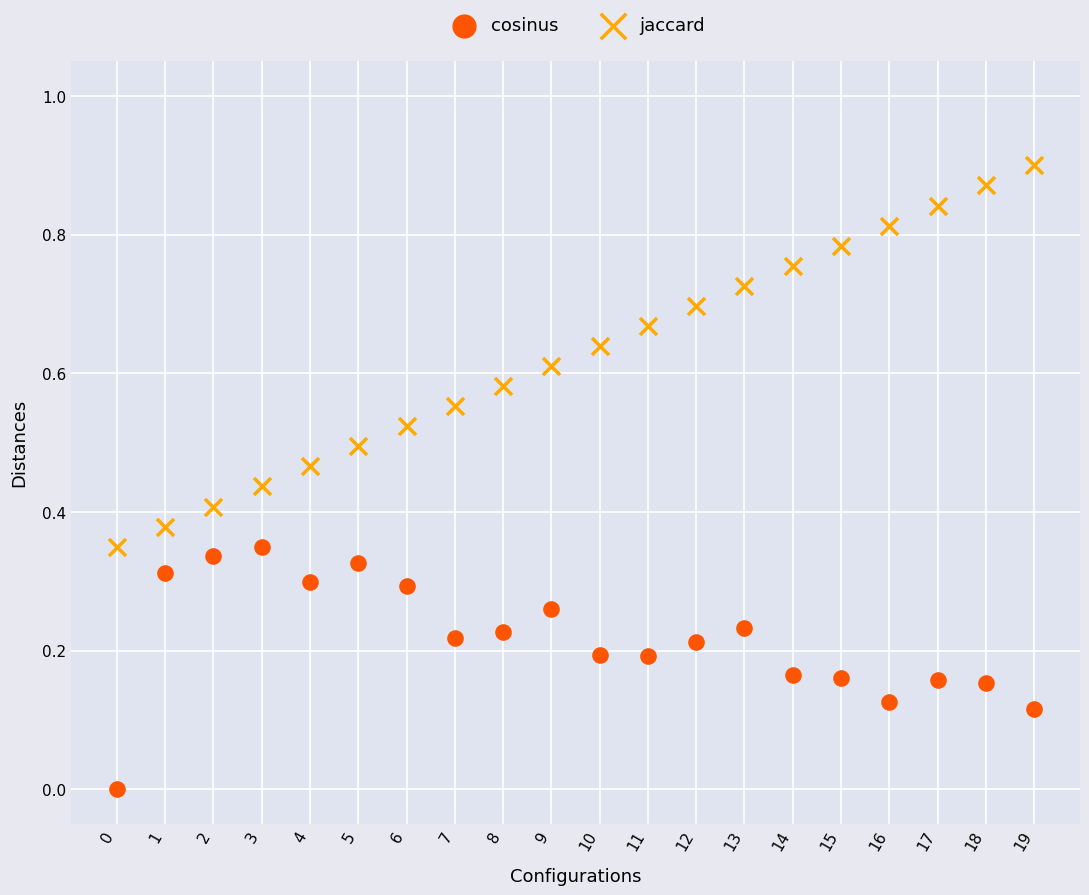

Which series reaches the minimum Y coordinate?

cosinus